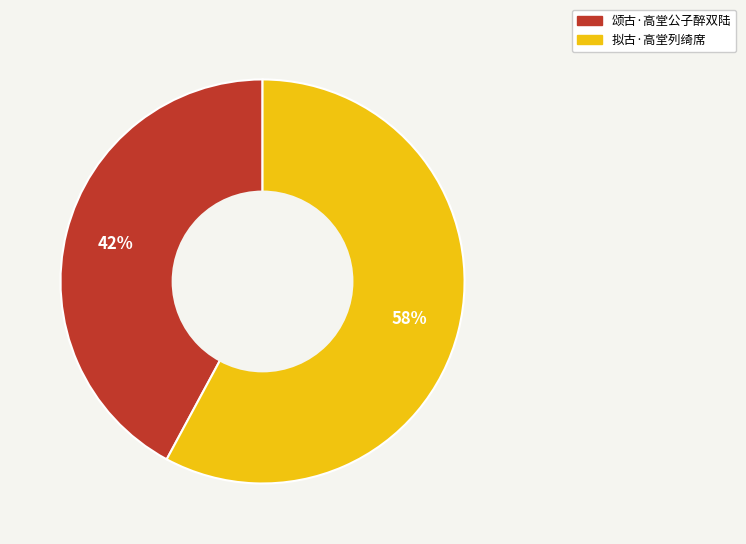

Which slice is the largest?

拟古·高堂列绮席